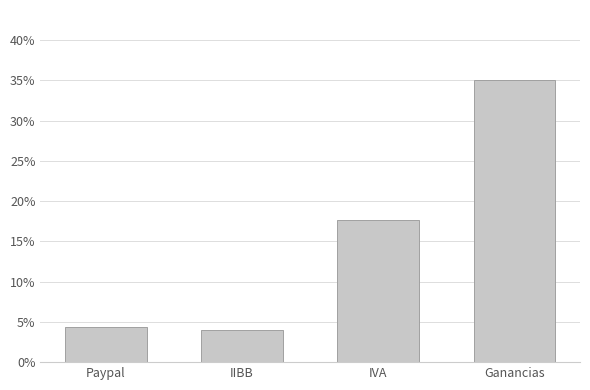

Between IVA and Paypal, which is larger?

IVA